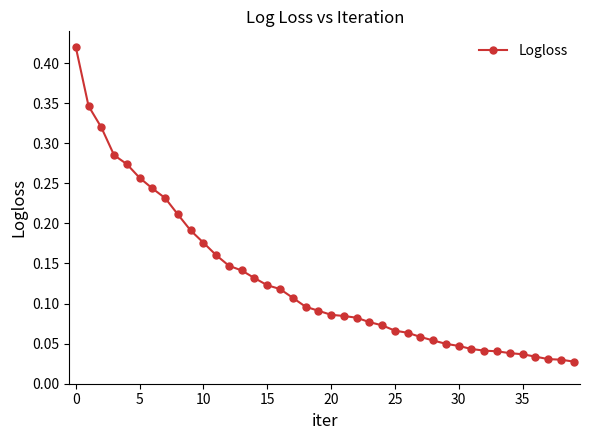

What is the sum of all values?

5.1